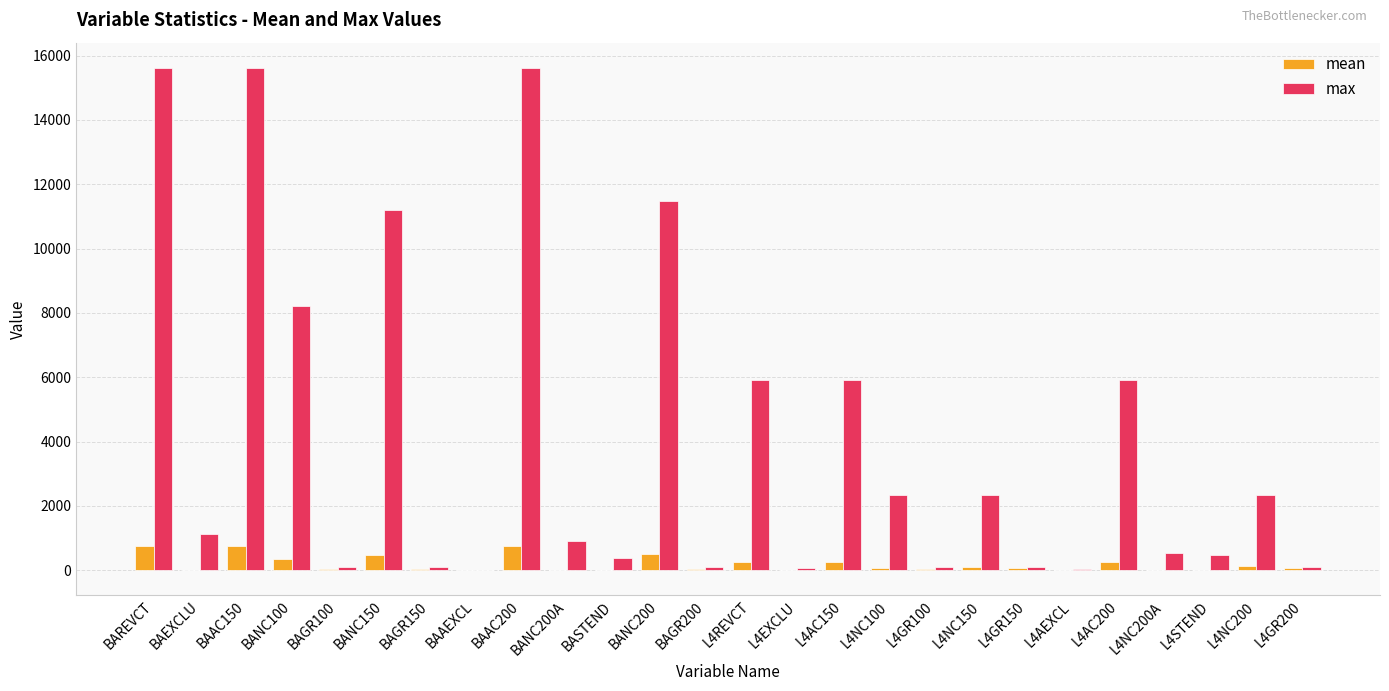

How many data points in mean are above 60?

13